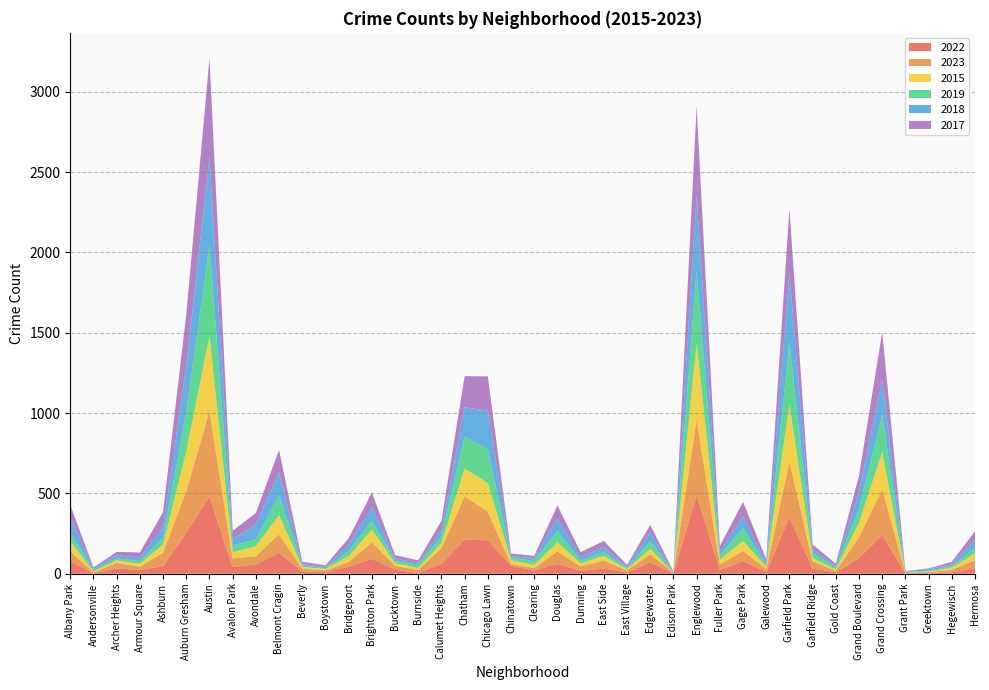

Reading right to left, what are all the values shown in this chart?

2022: 33	9	6	2	240	97	9	32	351	12	78	24	488	3	71	8	32	18	61	20	49	208	213	61	5	25	93	43	10	14	130	58	42	480	255	47	23	33	3	77
2023: 51	16	4	4	287	130	8	45	349	16	64	34	470	4	50	12	50	28	78	16	11	178	269	98	18	24	103	30	10	17	115	51	53	533	259	84	20	35	4	65
2015: 43	13	4	0	229	92	10	21	353	15	62	29	478	0	34	8	29	18	56	19	24	179	172	32	14	16	79	36	10	11	119	63	38	467	248	51	19	15	8	58
2019: 33	9	5	6	232	83	11	31	386	9	80	29	455	2	47	9	22	18	72	23	17	210	199	41	19	14	56	31	5	10	124	42	42	564	244	41	17	13	10	51
2018: 50	12	10	3	220	106	13	20	434	14	73	22	470	3	54	6	33	20	79	18	9	240	183	36	14	14	85	41	9	7	141	93	39	549	289	68	21	19	7	99
2017: 55	15	4	2	296	102	11	33	398	24	90	34	547	2	48	12	38	32	79	15	16	213	194	61	13	23	89	40	8	16	141	71	53	613	319	92	32	21	7	77